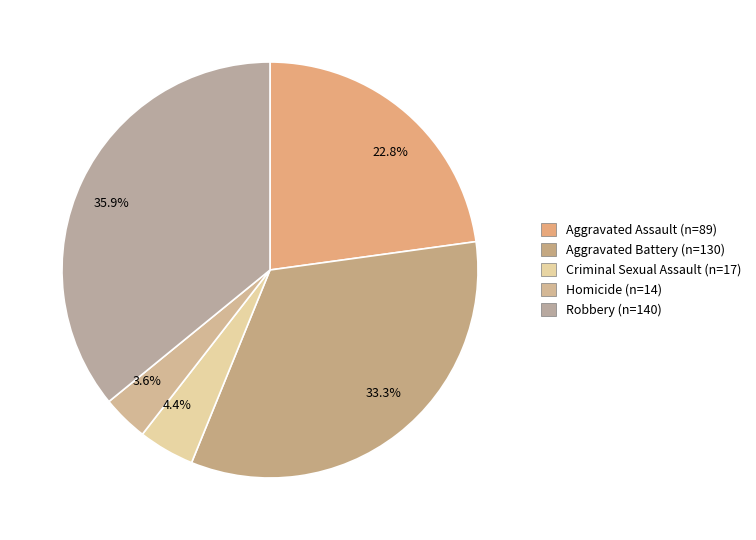

What is the smallest slice in the pie chart?

3.6%